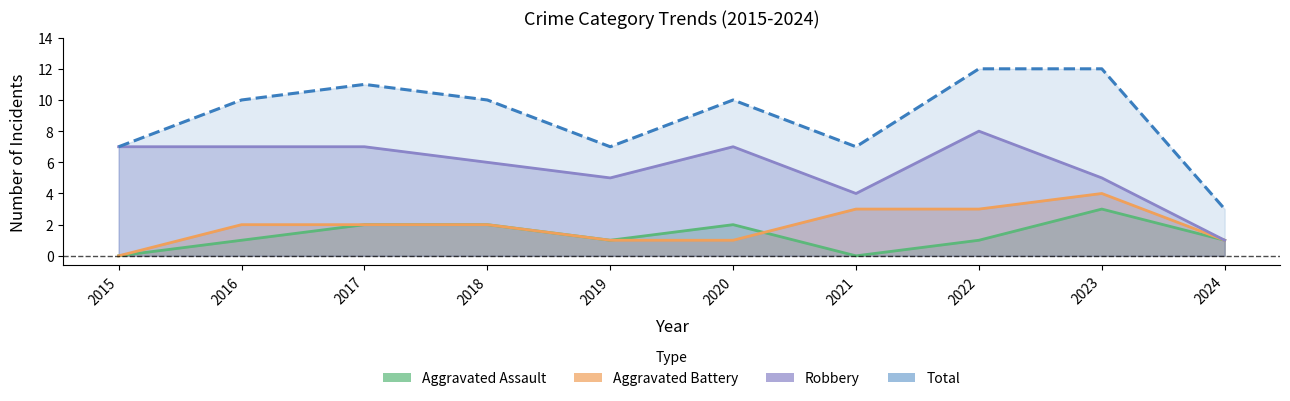

True or false: Aggravated Battery has a value of -3 at 2015.

False